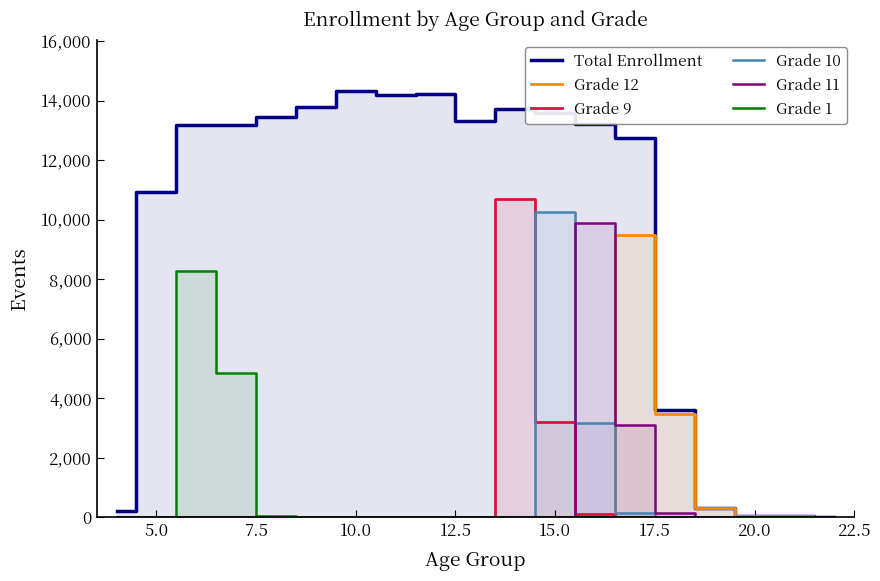

Which series has the largest total across all categories?

Total Enrollment